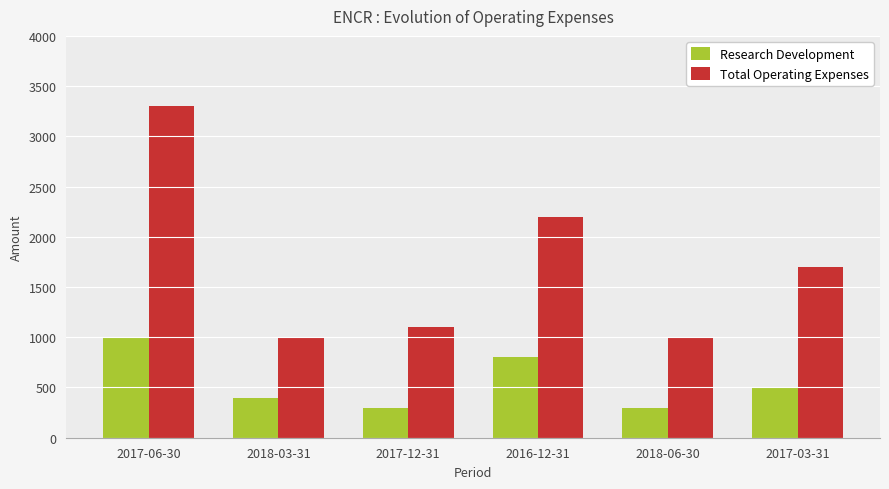

What is the difference between the second highest and second lowest values in the Total Operating Expenses series?

1200